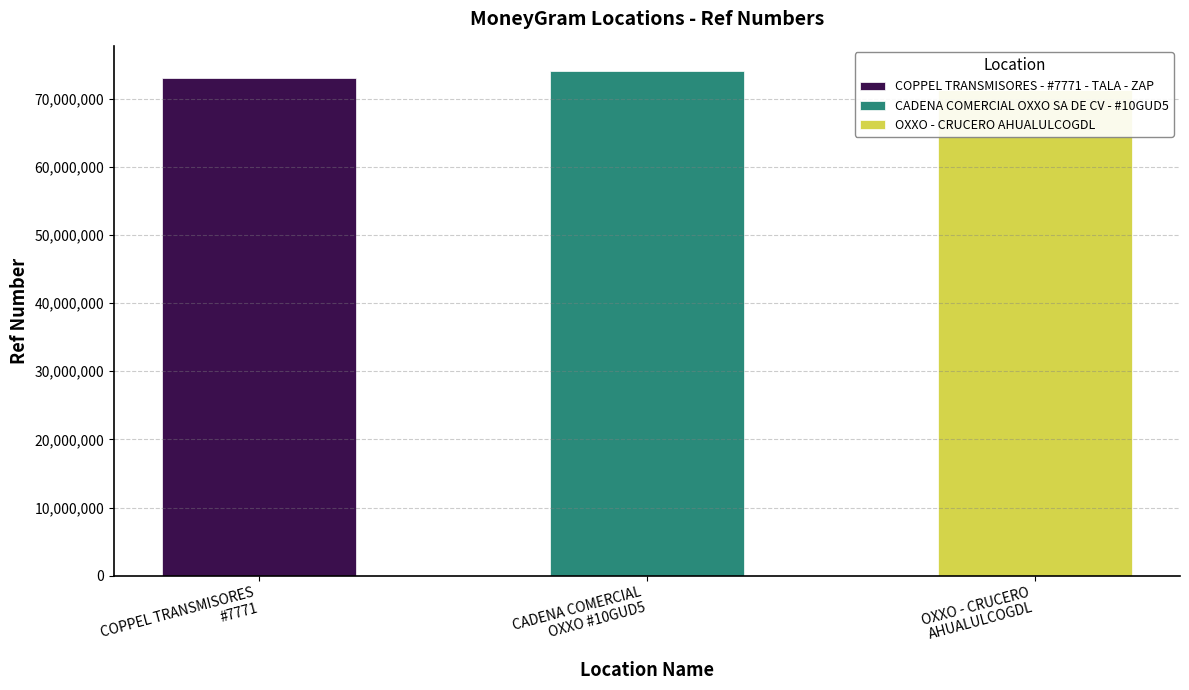

At which label does the data first exceed 72982525?

CADENA COMERCIAL OXXO SA DE CV - #10GUD5